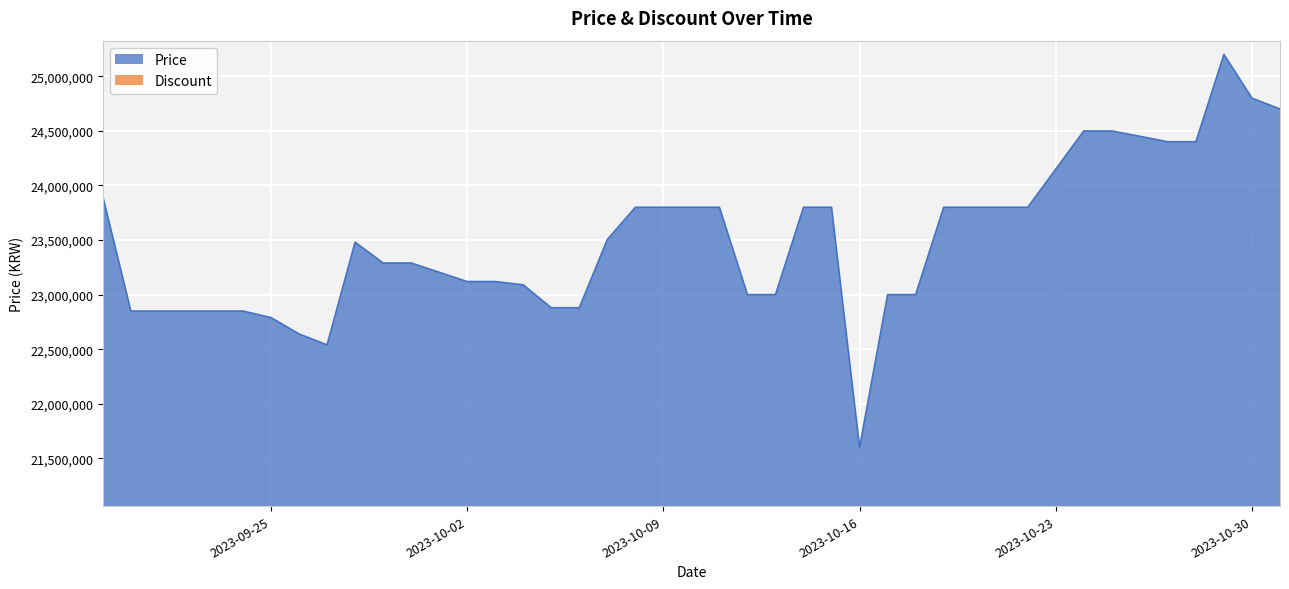

Reading right to left, extract all data points from this chart.

24700000	24800000	25200000	24400000	24400000	24450000	24499000	24499000	23800000	23800000	23800000	23800000	23000000	23000000	21601620	23800000	23800000	23000000	23000000	23800000	23800000	23800000	23504600	22880000	22880000	23090000	23120000	23120000	23290000	23290000	23480000	22540000	22640000	22790000	22850000	22850000	22850000	22850000	22850000	23899000